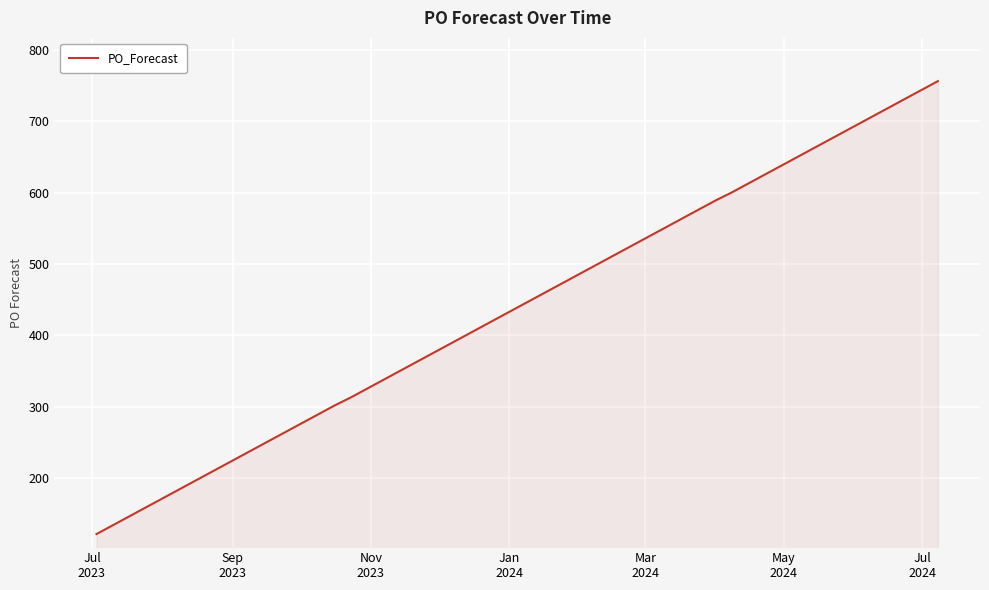

What is the minimum value shown in the chart?

122